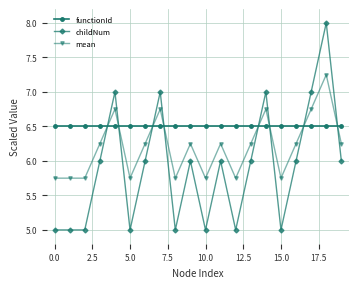

What is the value of the functionId point at the 3rd from the left?

6.5